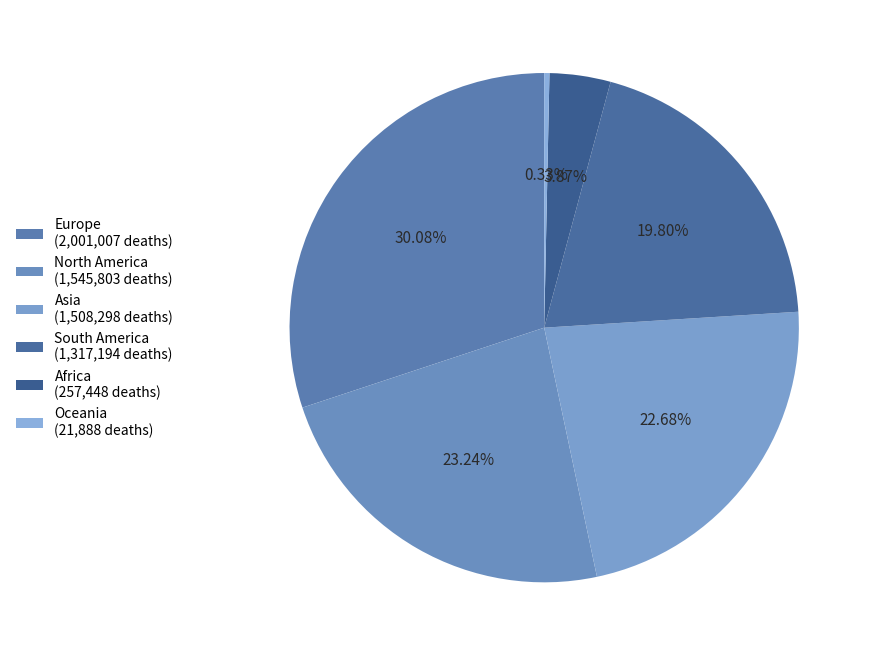

How many segments does this pie chart have?

6